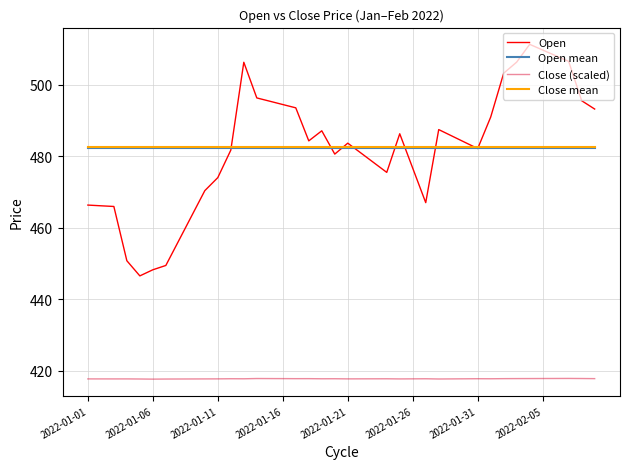

What is the difference between the maximum and minimum values in the Open series?

64.8